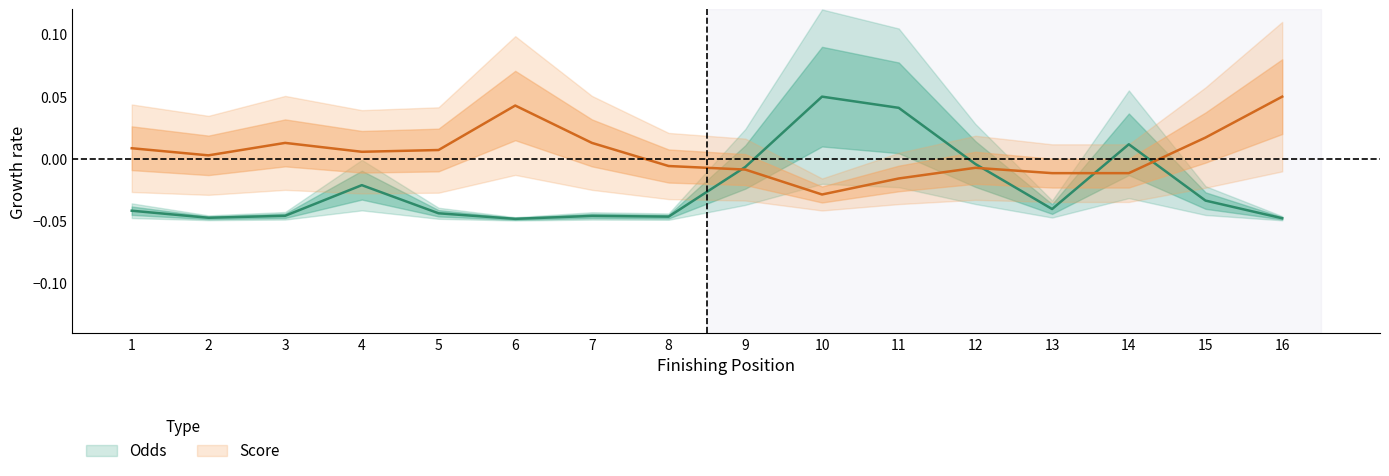

Which series has the largest total across all categories?

Score